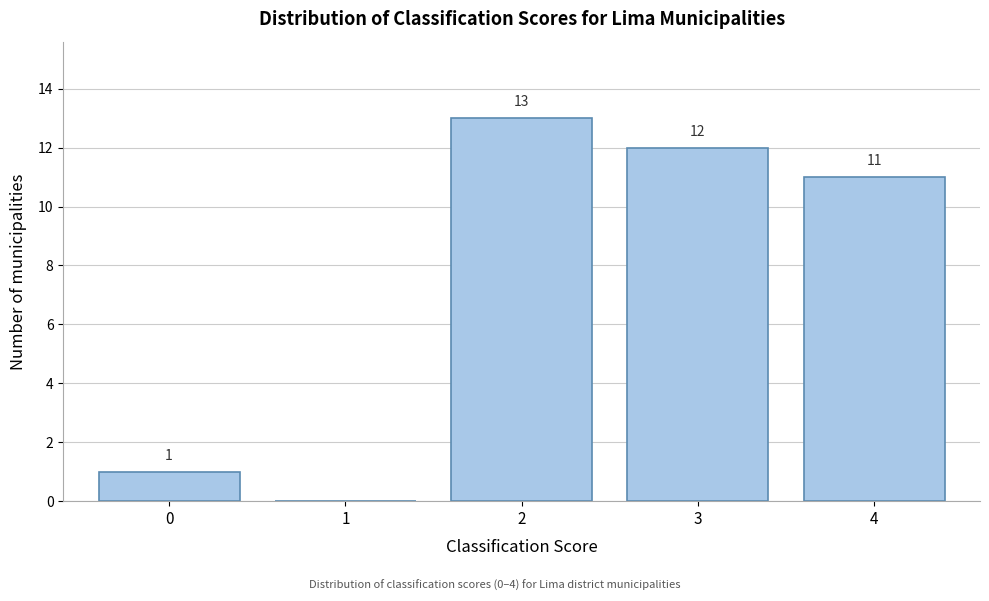

Reading left to right, transcribe all the data shown in this chart.

0=1	1=0	2=13	3=12	4=11